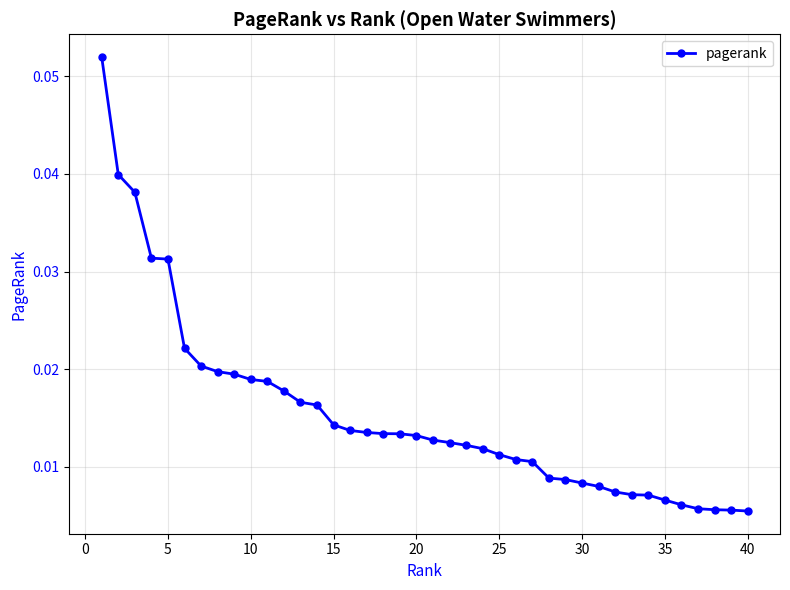

How many values are between 0 and 1?

40